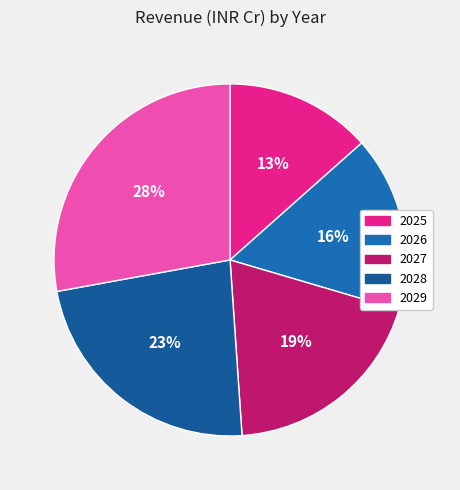

Rank the categories by value from lowest to highest.

2025, 2026, 2027, 2028, 2029